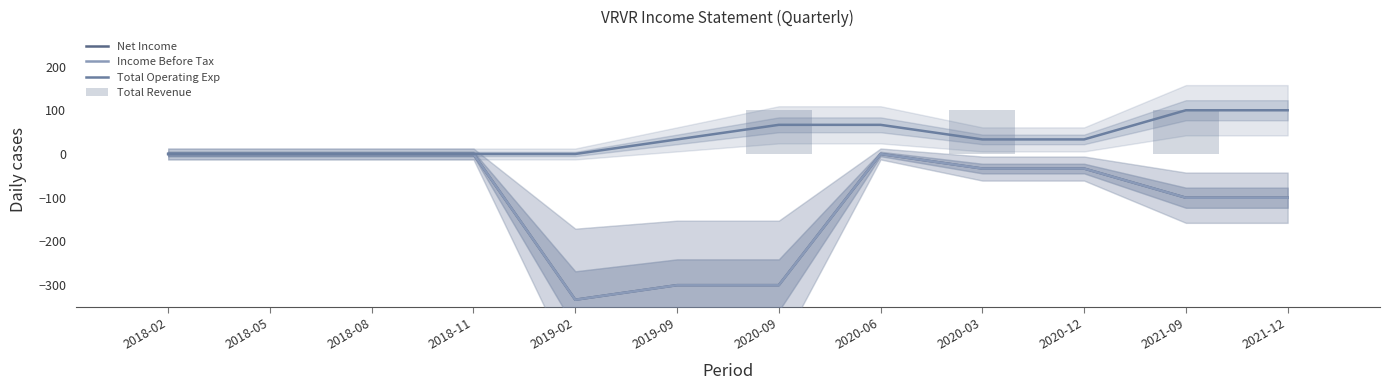

Reading left to right, extract all data points from this chart.

Net Income: 2018-02=0.0	2018-05=0.0	2018-08=0.0	2018-11=0.0	2019-02=-333.3	2019-09=-300.0	2020-09=-300.0	2020-06=0.0	2020-03=-33.3	2020-12=-33.3	2021-09=-100.0	2021-12=-100.0
Income Before Tax: 2018-02=0.0	2018-05=0.0	2018-08=0.0	2018-11=0.0	2019-02=-333.3	2019-09=-300.0	2020-09=-300.0	2020-06=0.0	2020-03=-33.3	2020-12=-33.3	2021-09=-100.0	2021-12=-100.0
Total Operating Exp: 2018-02=0.0	2018-05=0.0	2018-08=0.0	2018-11=0.0	2019-02=0.0	2019-09=33.3	2020-09=66.7	2020-06=66.7	2020-03=33.3	2020-12=33.3	2021-09=100.0	2021-12=100.0
Total Revenue: 2018-02=0.0	2018-05=0.0	2018-08=0.0	2018-11=0.0	2019-02=0.0	2019-09=0.0	2020-09=100.0	2020-06=0.0	2020-03=100.0	2020-12=0.0	2021-09=100.0	2021-12=0.0